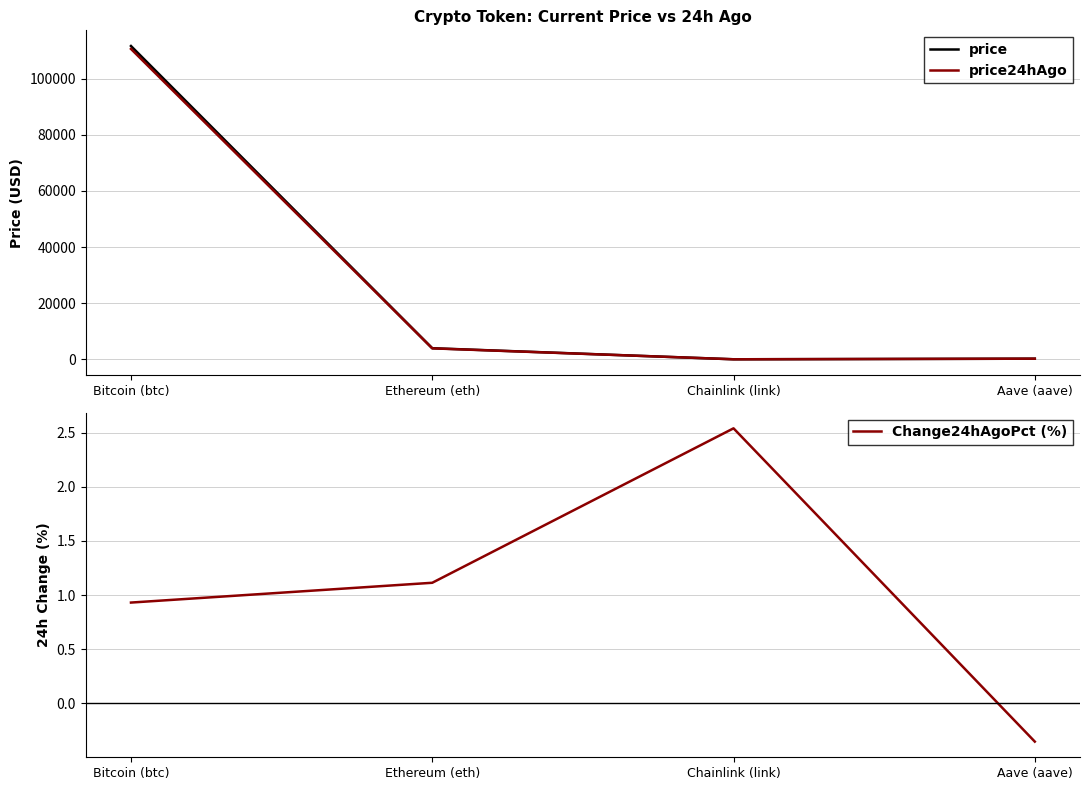

Where does the price series first go above 3955?

Bitcoin (btc)